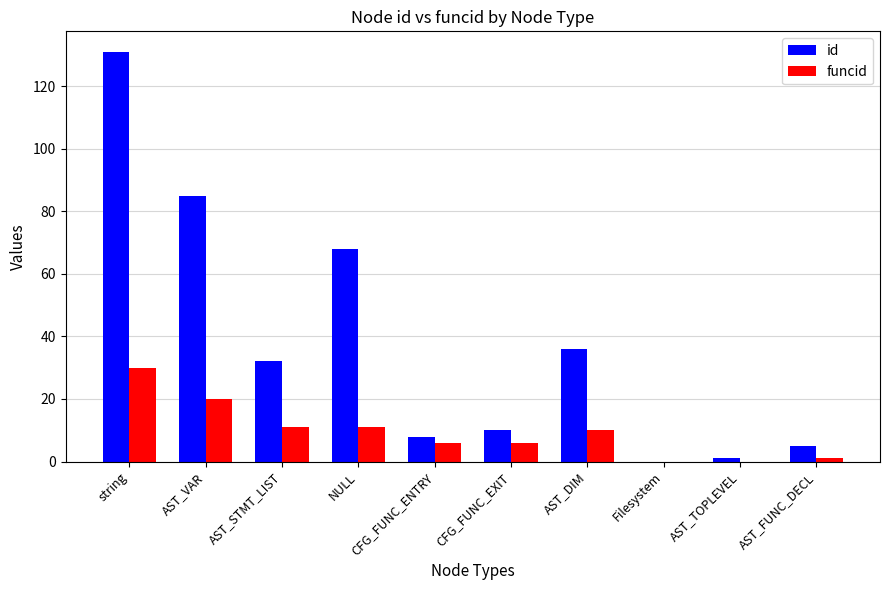

What is the sum of all id values?

376